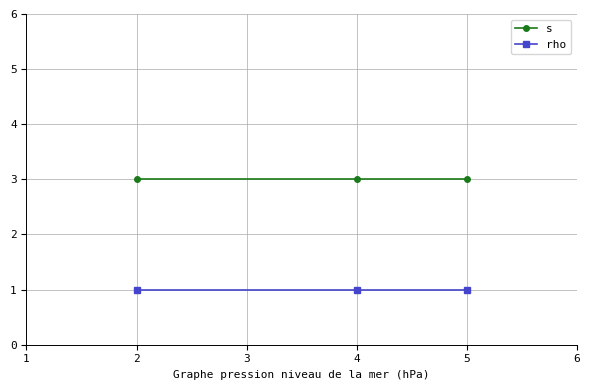

Reading left to right, what are all the values shown in this chart?

s: 3	3	3
rho: 1	1	1